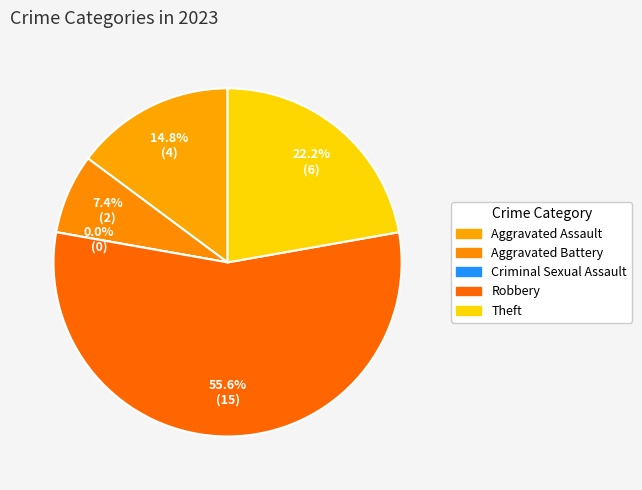

How many segments does this pie chart have?

5